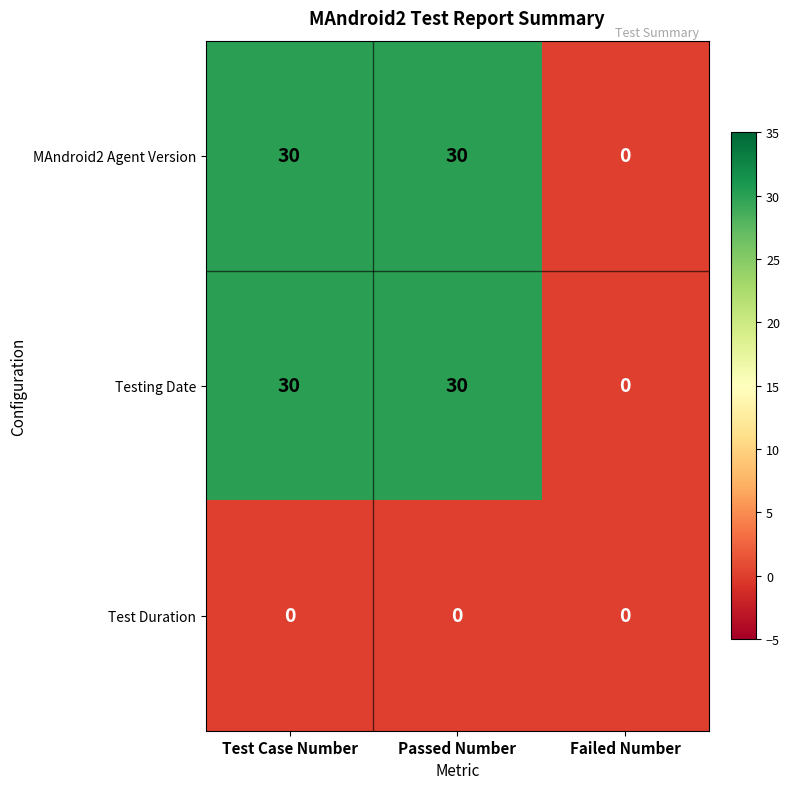

What is the maximum value shown in the chart?

30